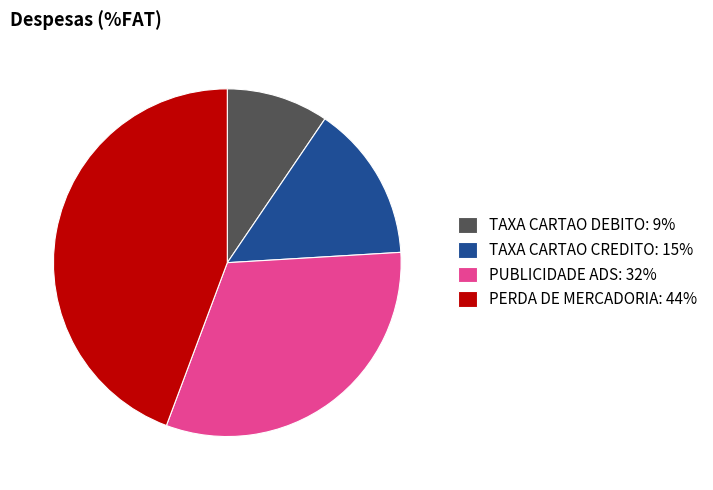

Count the number of slices in the pie.

4